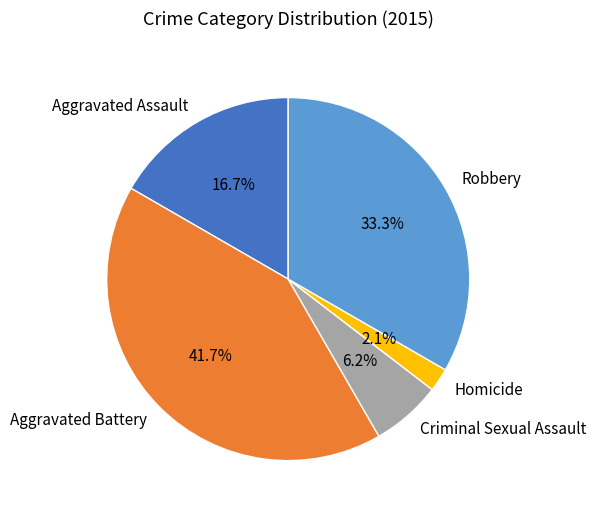

To the nearest percent, what is the difference between the Homicide and Aggravated Battery slice percentages?

40%